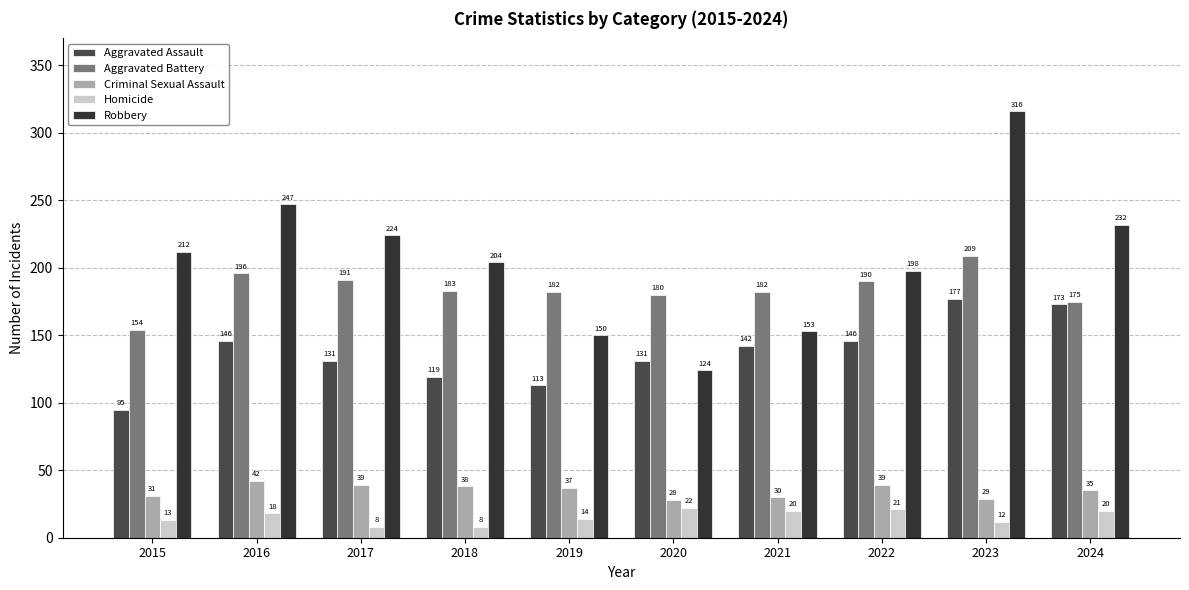

At how many categories does at least one series exceed 202?

6